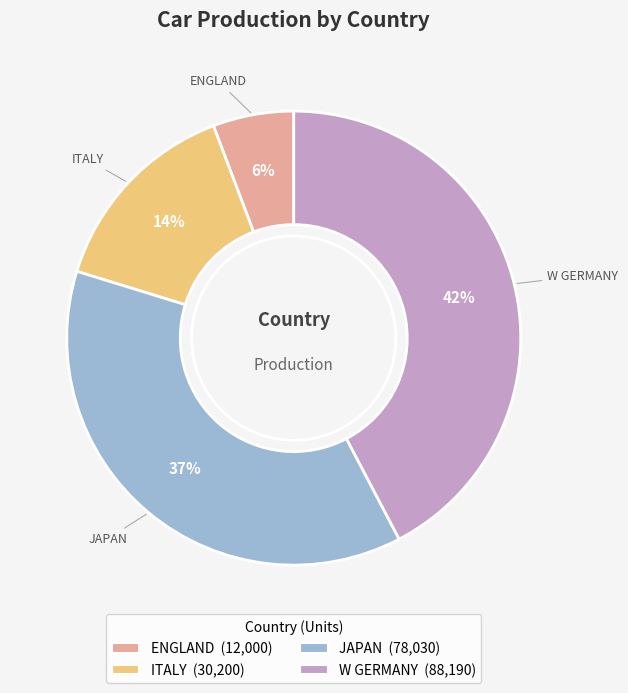

Which slice is the smallest?

ENGLAND (12,000)